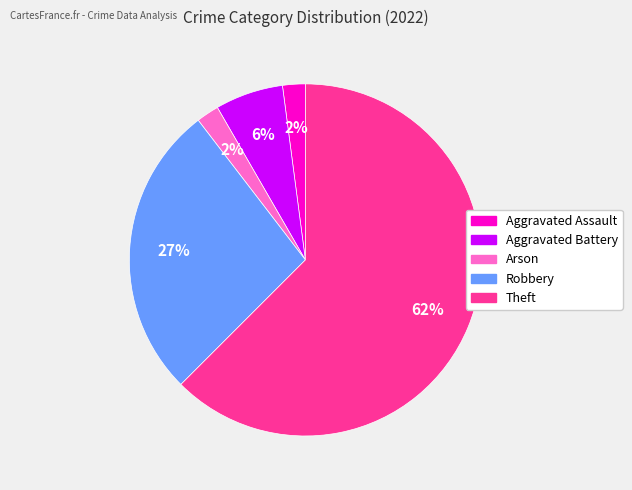

Approximately how many times larger is the value at Aggravated Assault compared to Aggravated Battery?

0.3